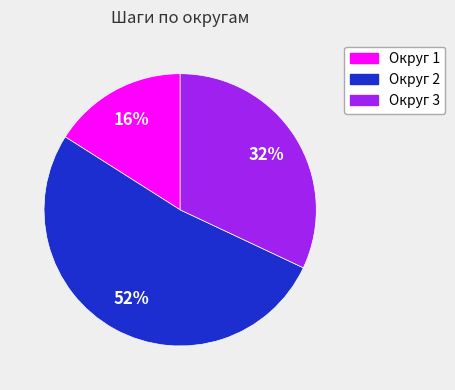

Does any single category account for the majority?

Yes